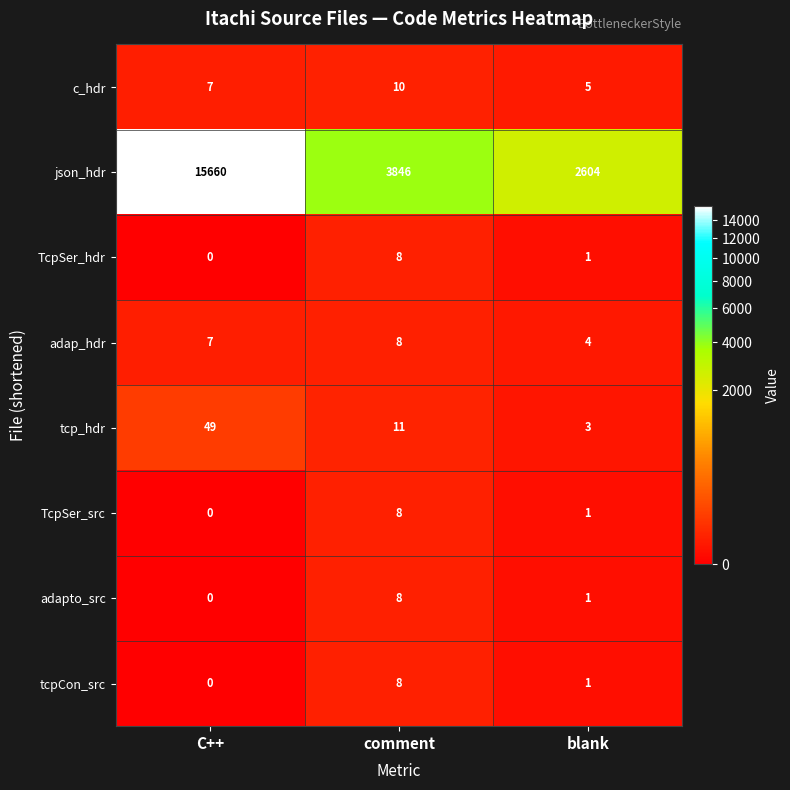

What is the sum of all TcpSer_src values?

9